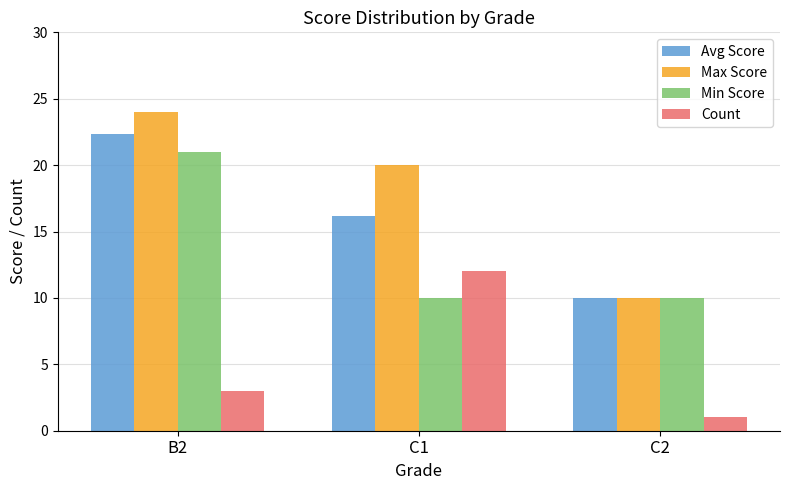

Reading right to left, list all the values displayed in this chart.

Avg Score: C2=10.0	C1=16.2	B2=22.3
Max Score: C2=10.0	C1=20.0	B2=24.0
Min Score: C2=10.0	C1=10.0	B2=21.0
Count: C2=1.0	C1=12.0	B2=3.0